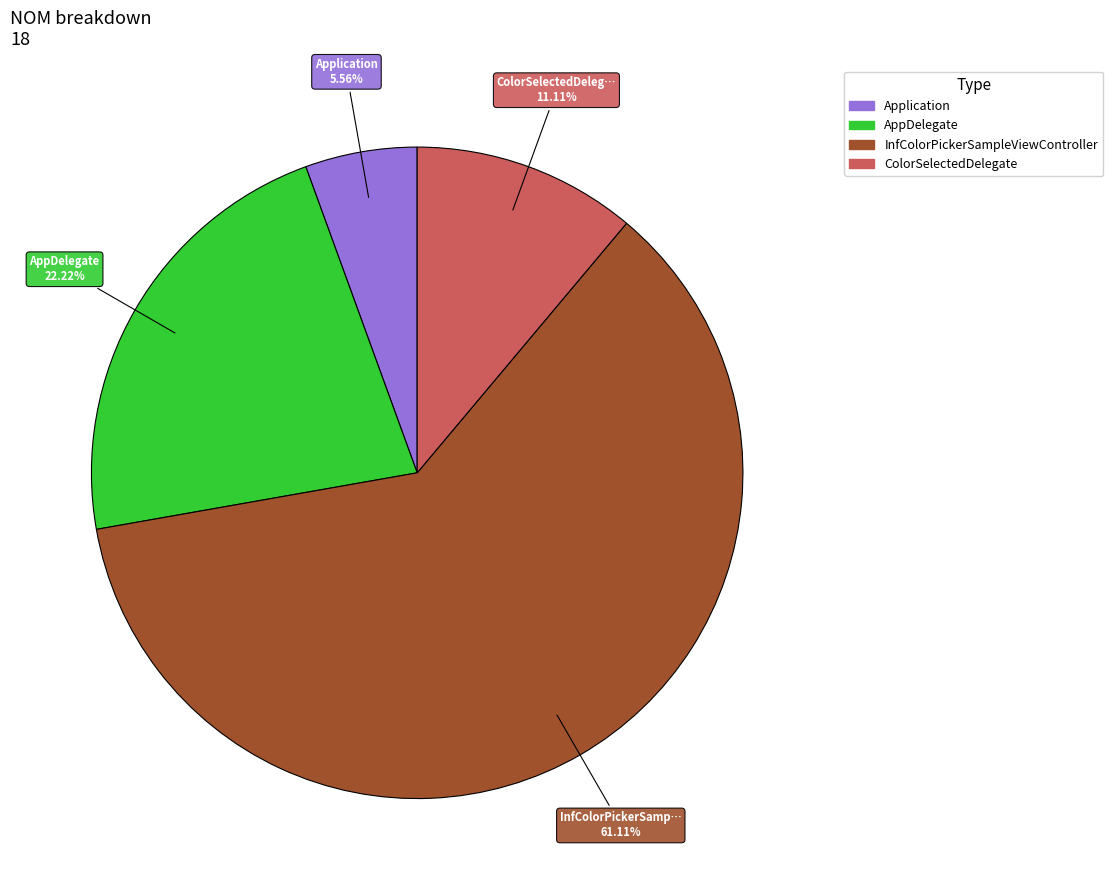

Count the number of slices in the pie.

4